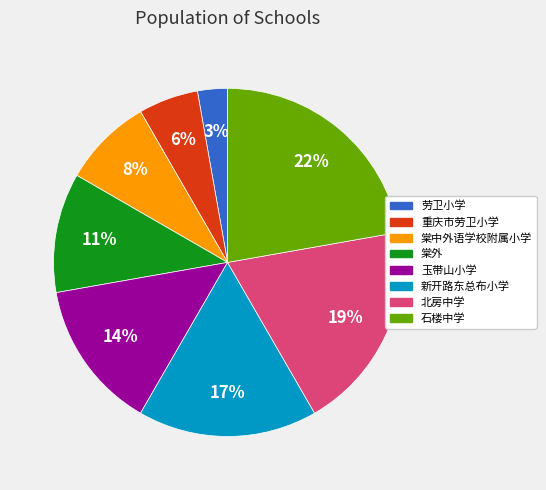

Does any single category account for the majority?

No